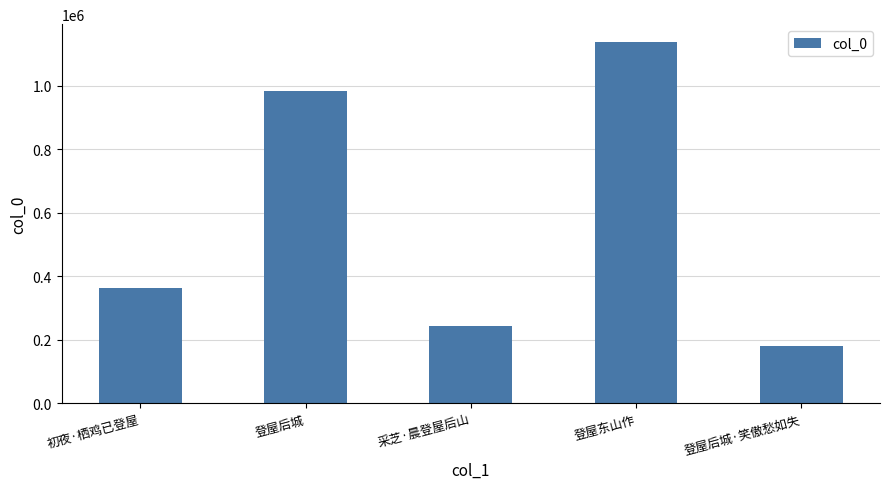

What is the label of the 4th bar from the left?

登屋东山作